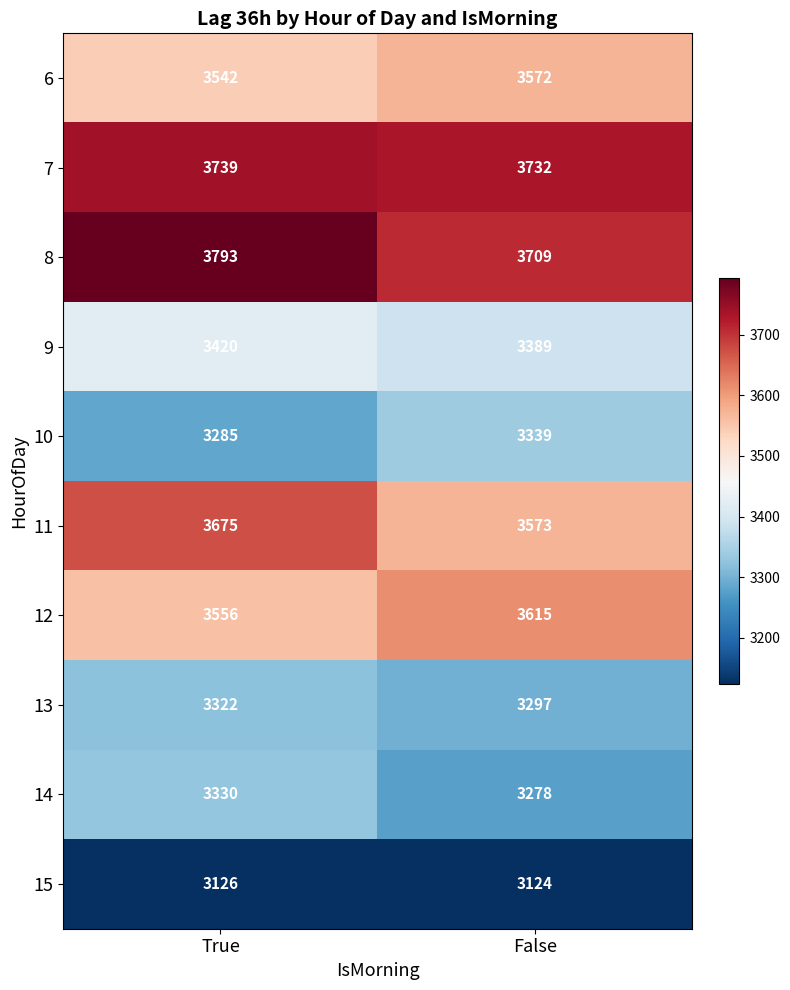

What is the average value of the 6 series?

3557